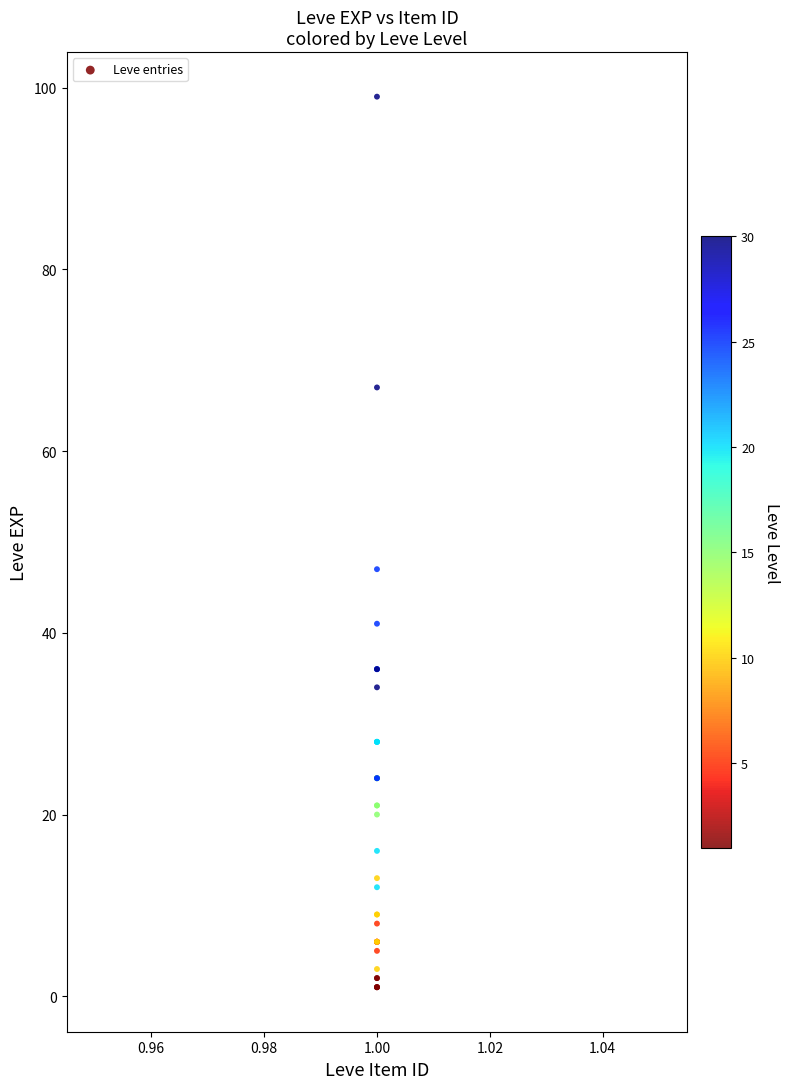

What Y value in the scatter plot is closest to 50?

47